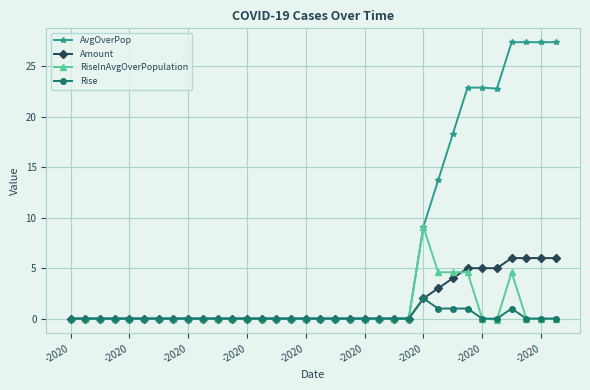

Which series has the largest total across all categories?

AvgOverPop